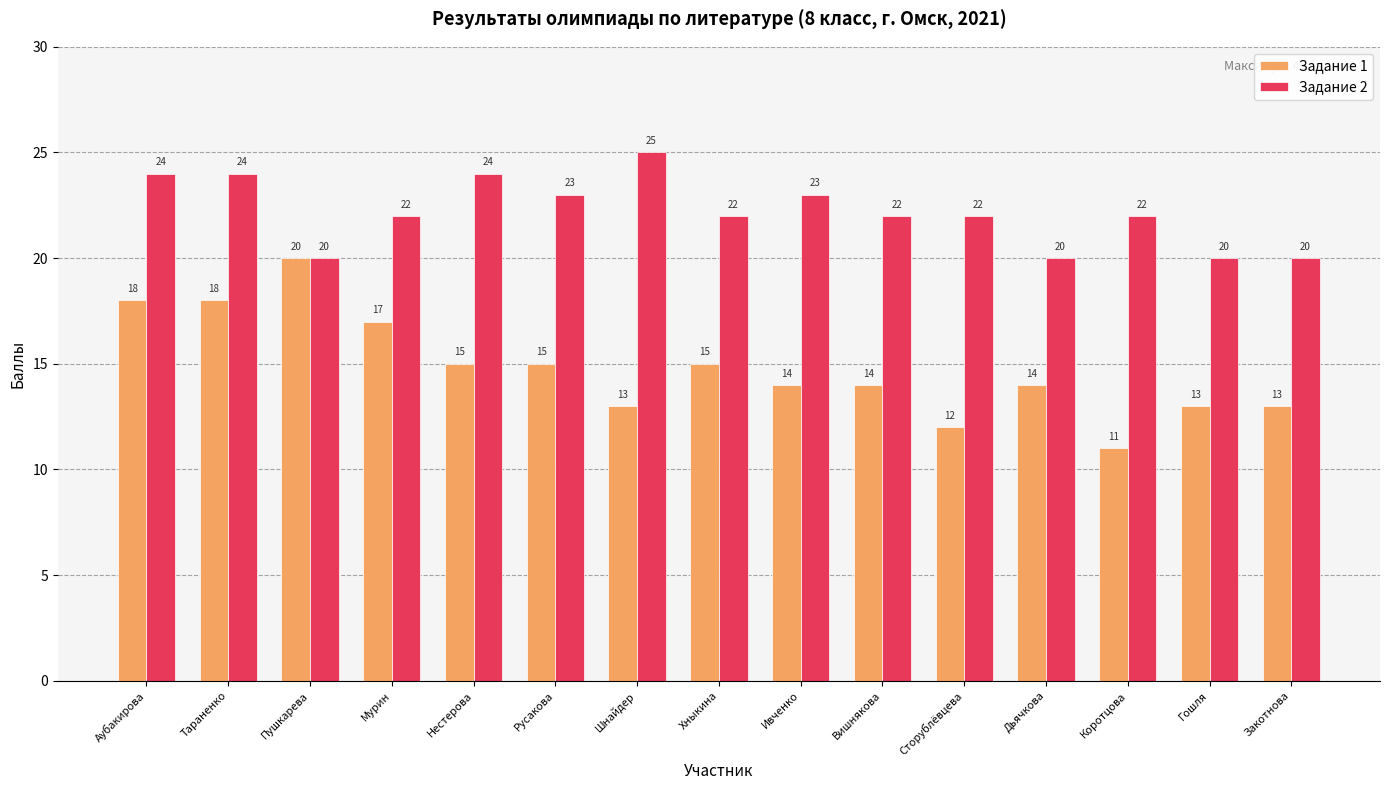

What is the sum of all Задание 2 values?

333